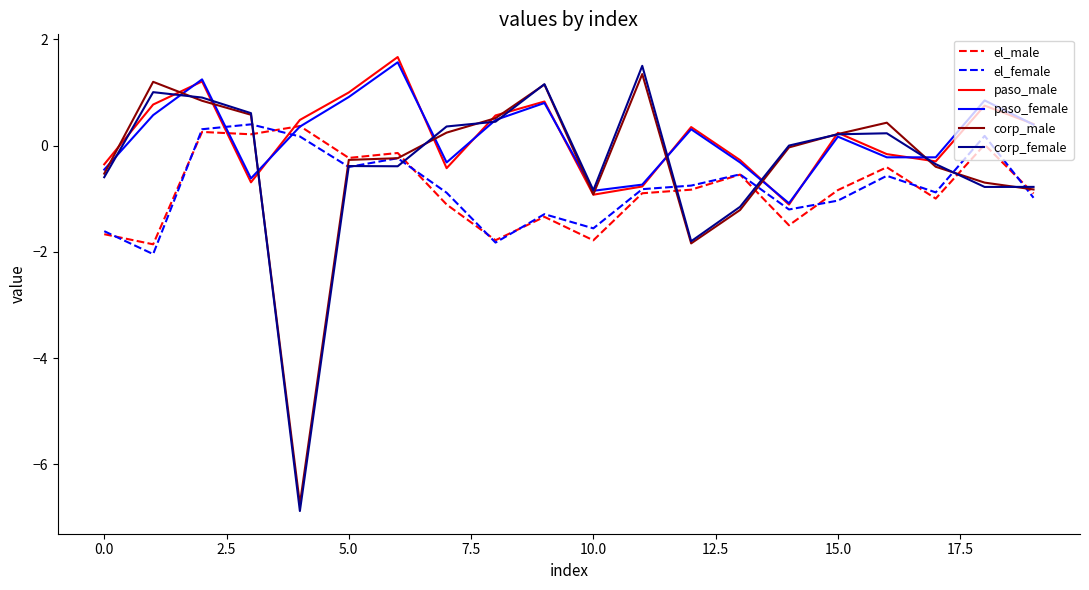

Which series has the widest spread of values?

corp_female